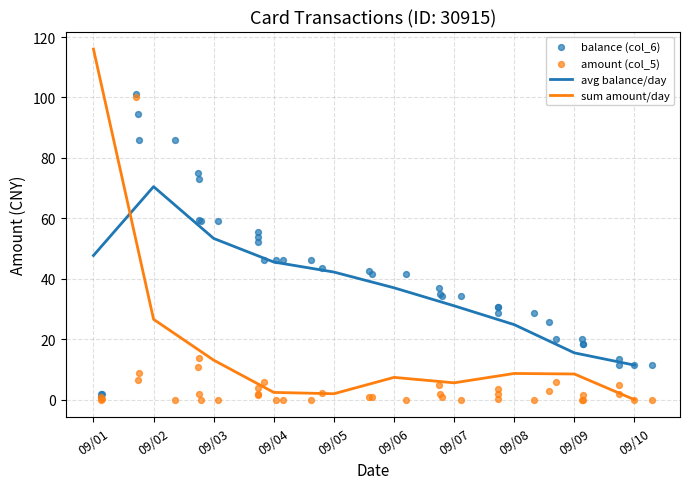

Which series reaches the minimum Y coordinate?

amount (col_5)